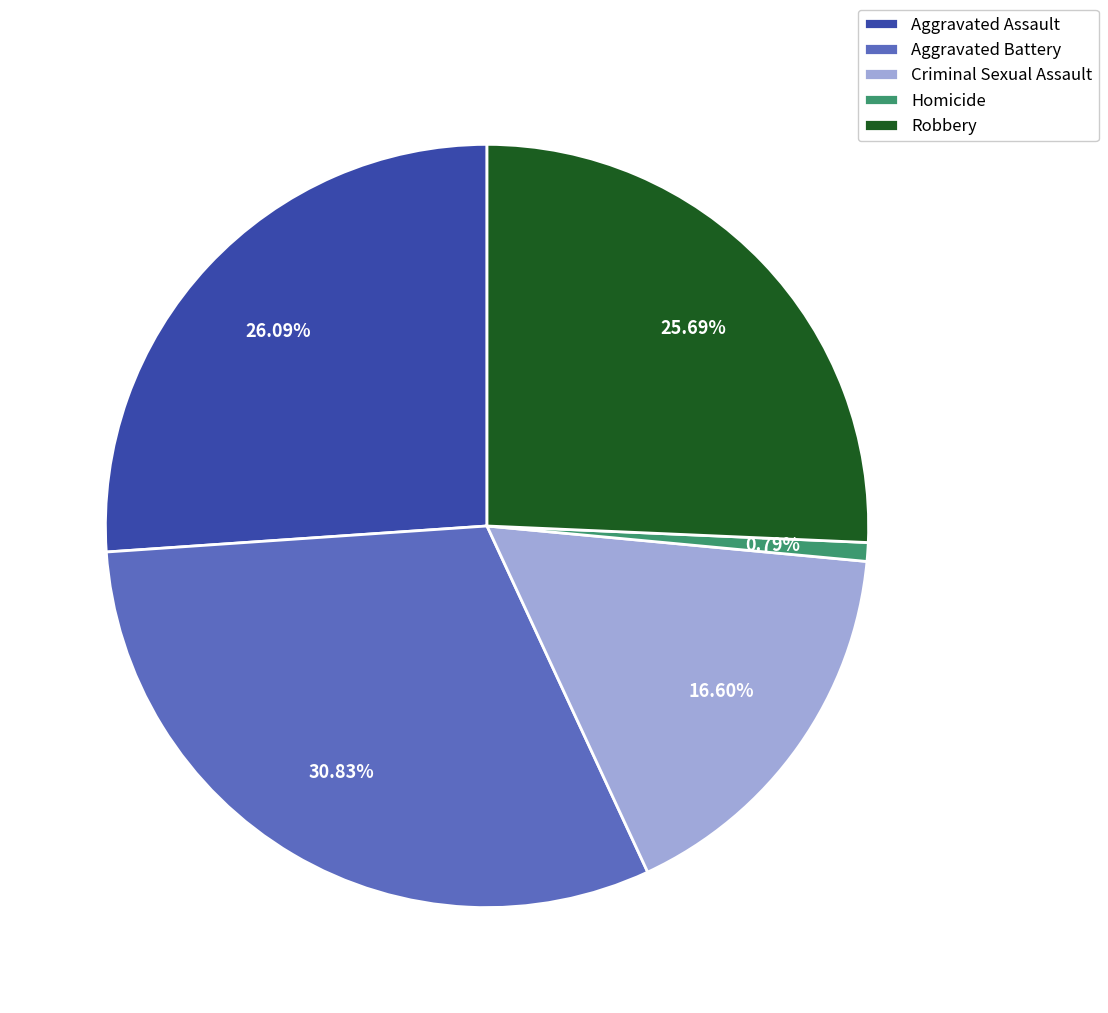

How many segments does this pie chart have?

5